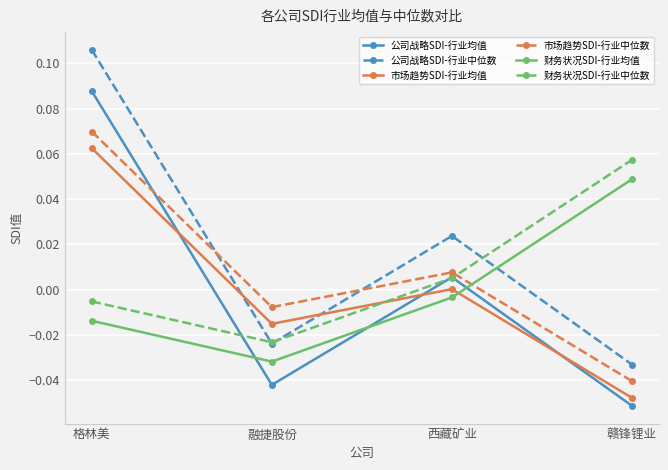

Which category has the highest value in the 公司战略SDI-行业均值 series?

格林美